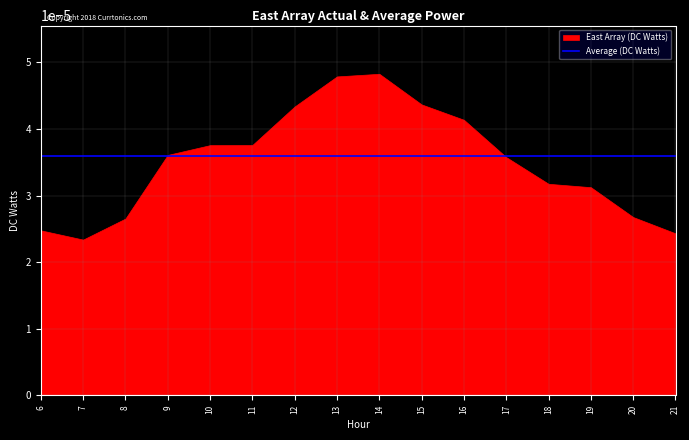

Which series has the largest total across all categories?

Average (DC Watts)